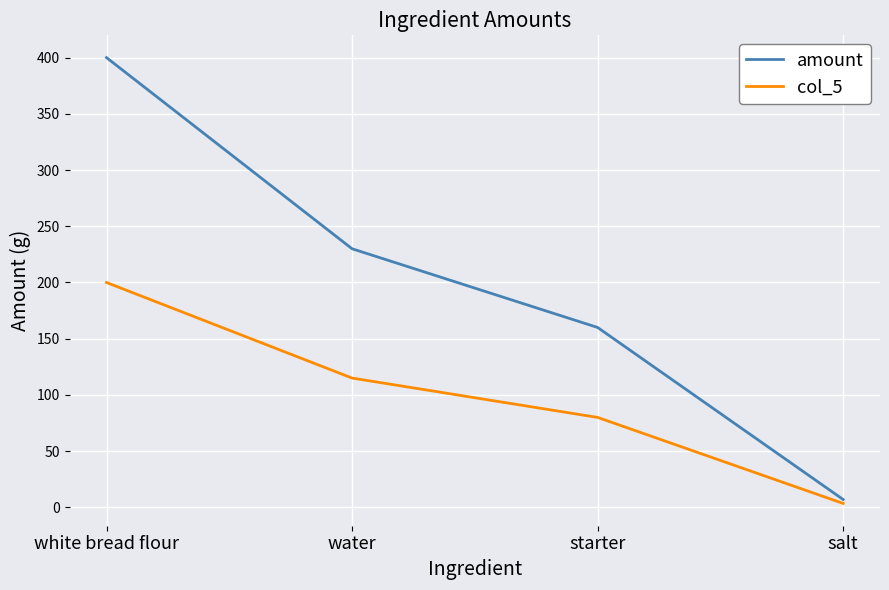

What position from the left is white bread flour?

1